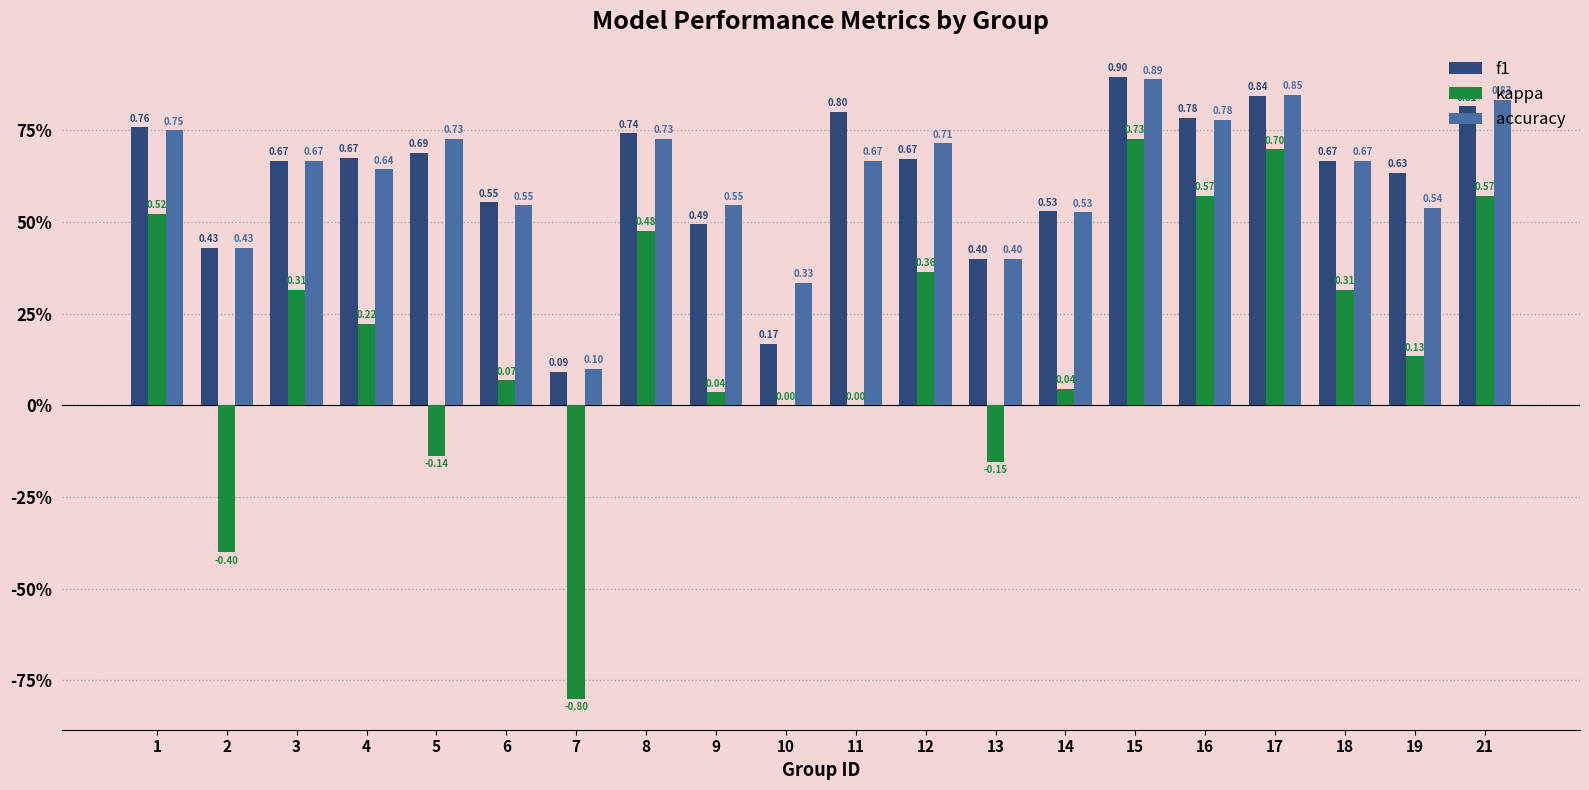

What are all the series names shown in the legend?

f1, kappa, accuracy